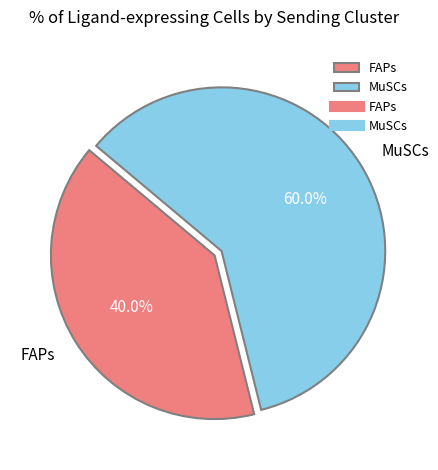

The MuSCs slice represents 60% of the pie. True or false?

True